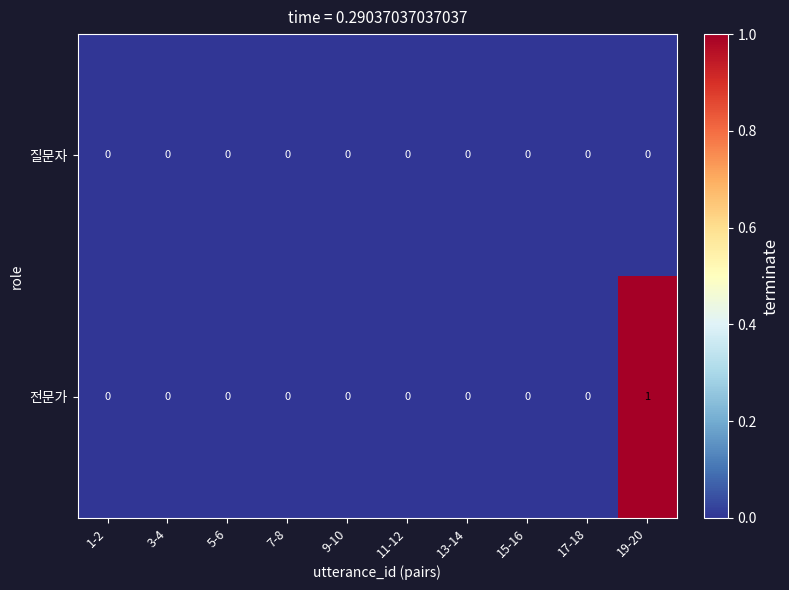

Which series has the largest range (max minus min)?

전문가